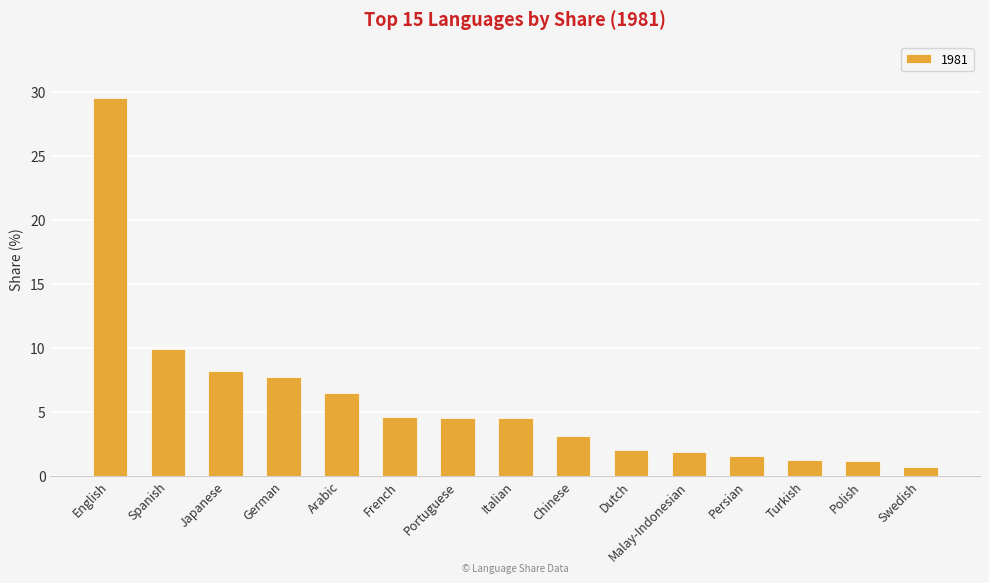

Are the bars horizontal?

No